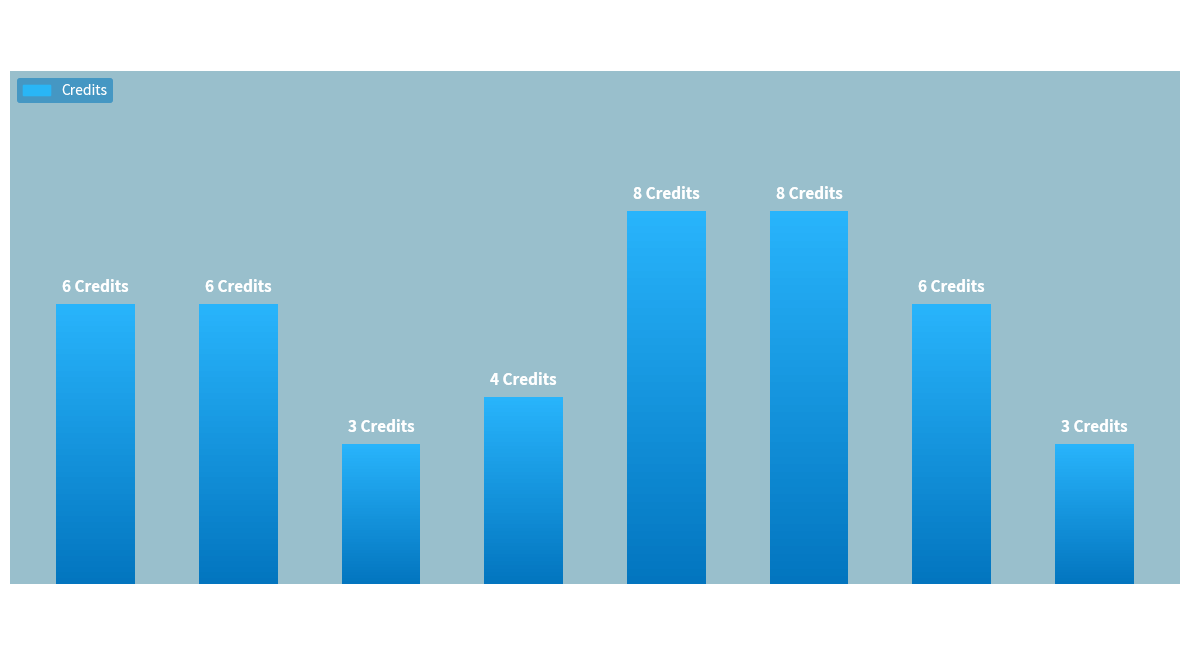

What position from the right is CH102?

8